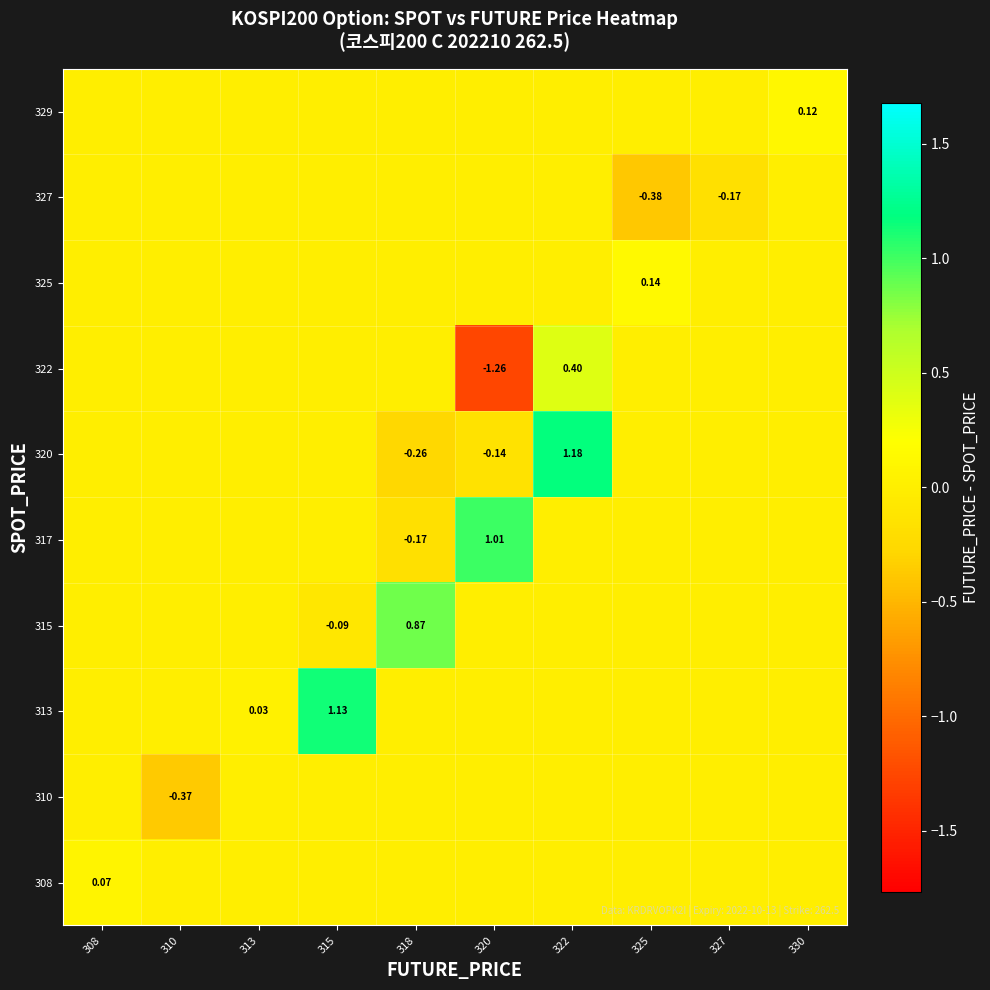

What is the spread (max minus min) of values at 320?

2.3